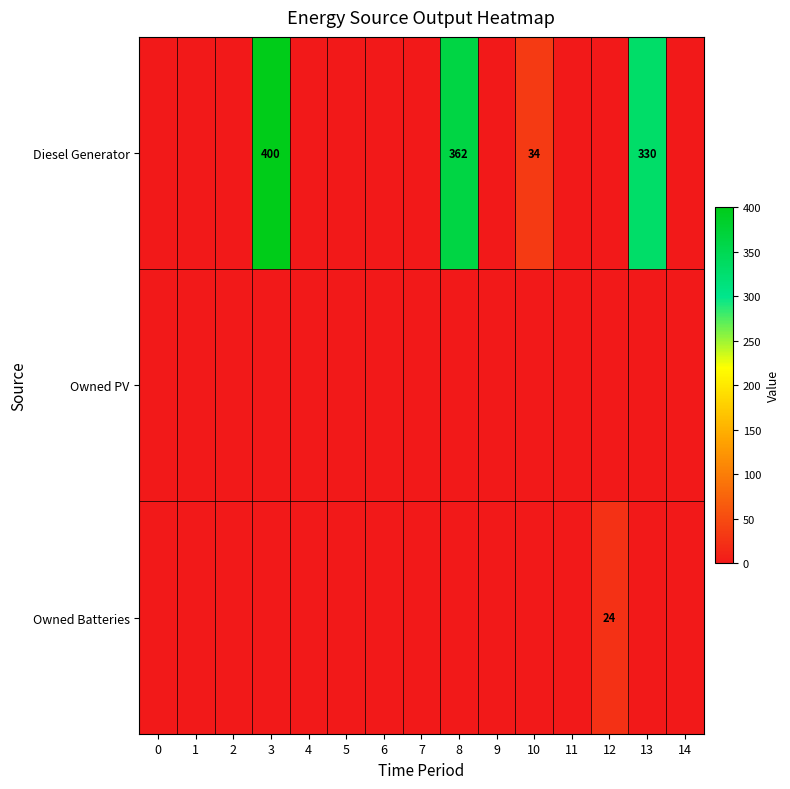

Between 0 and 4, which series saw the biggest shift?

Diesel Generator